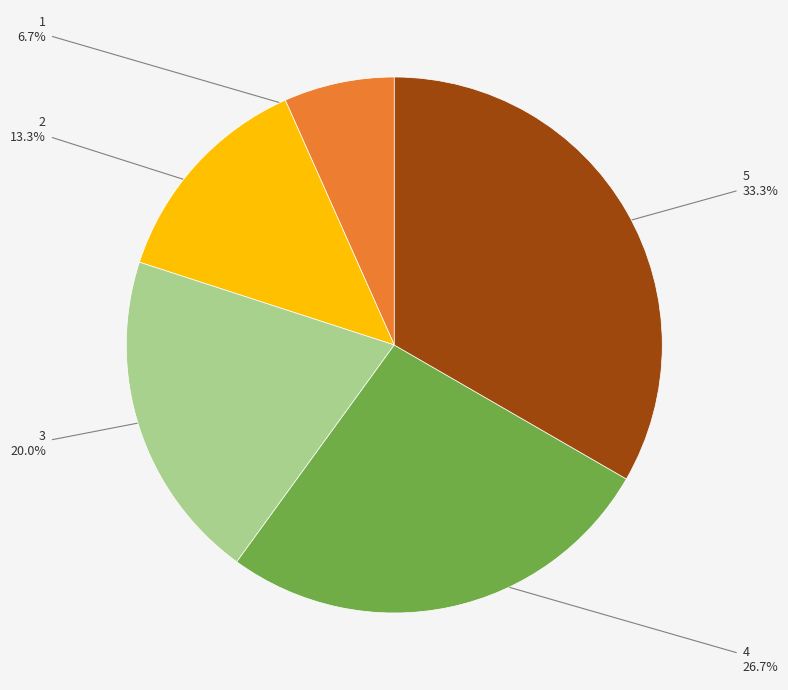

To the nearest percent, what is the combined percentage of 3 and 4?

47%